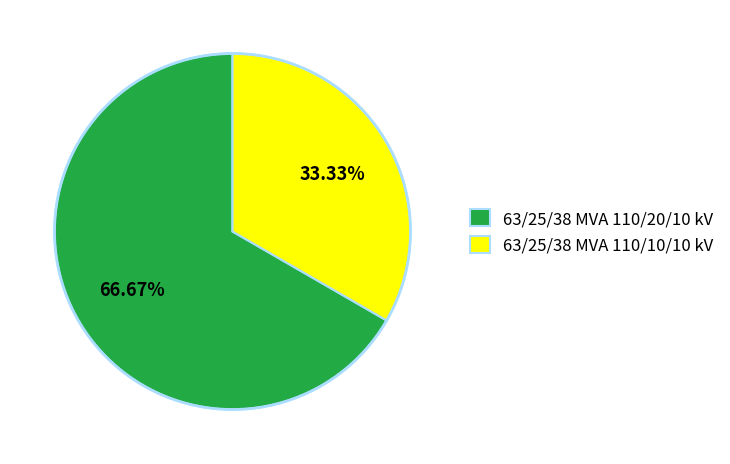

How many segments does this pie chart have?

2